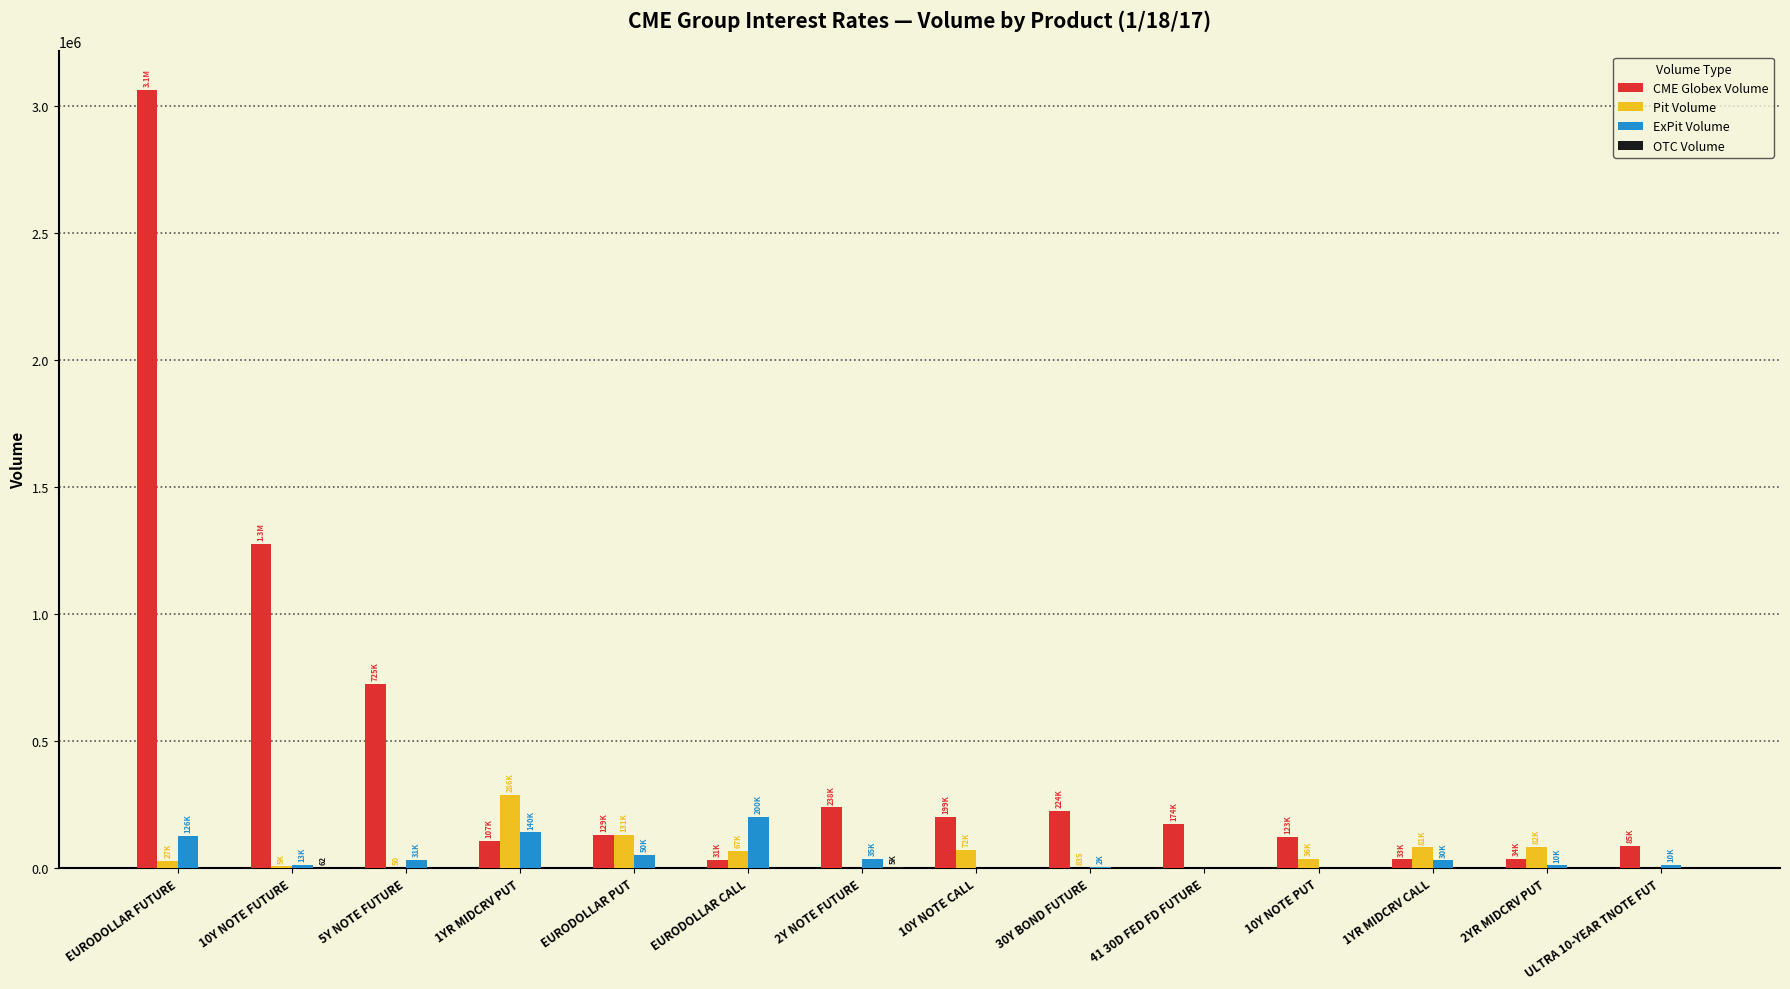

How many groups of bars are there?

14